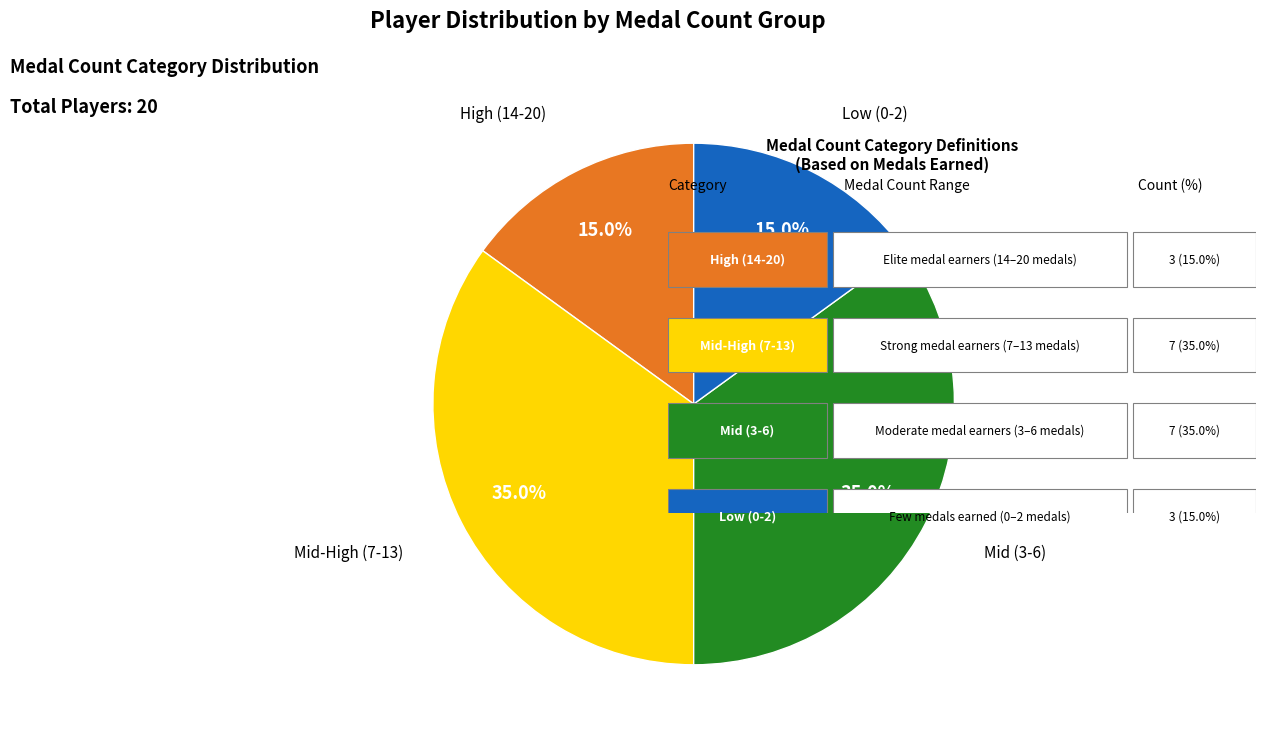

Does any single category account for the majority?

No